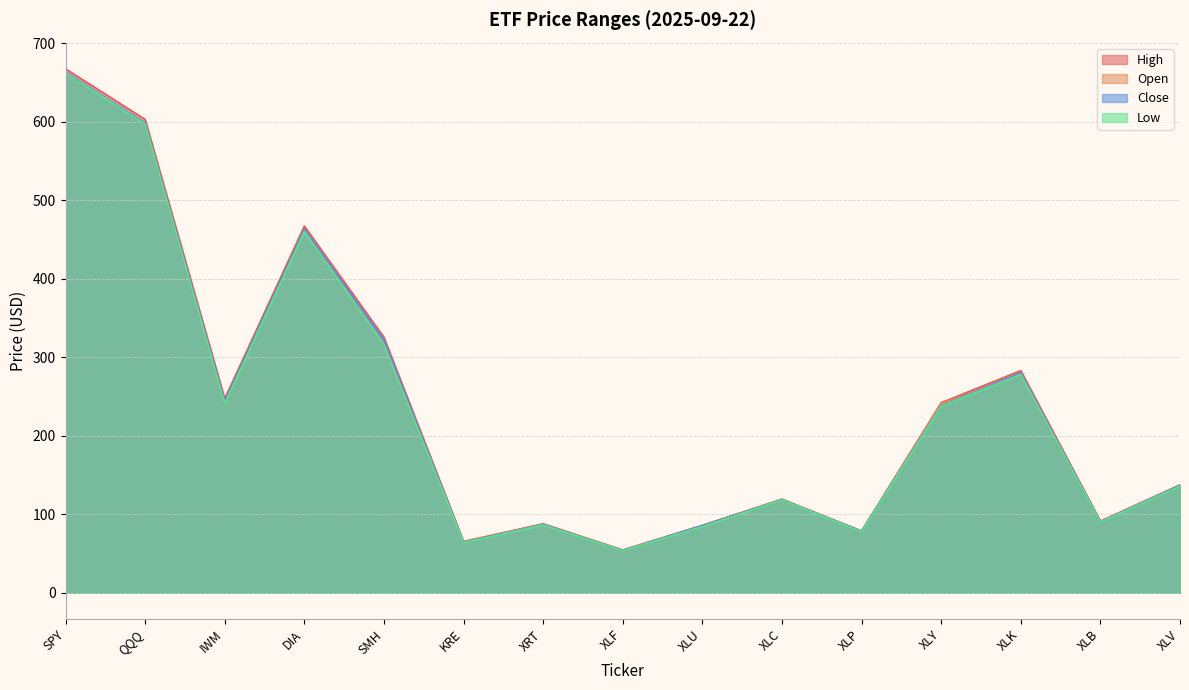

What is the label of the 6th point from the left?

KRE